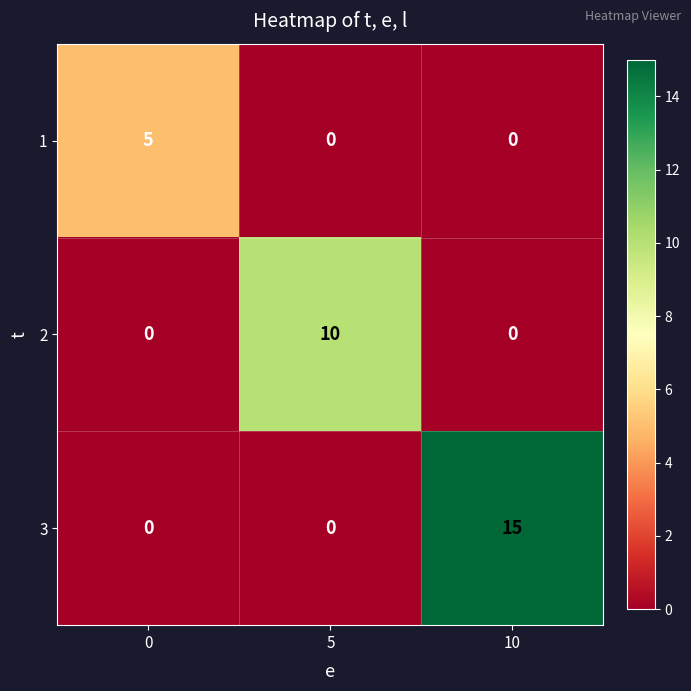

True or false: 2 has a value of -3 at 10.

False